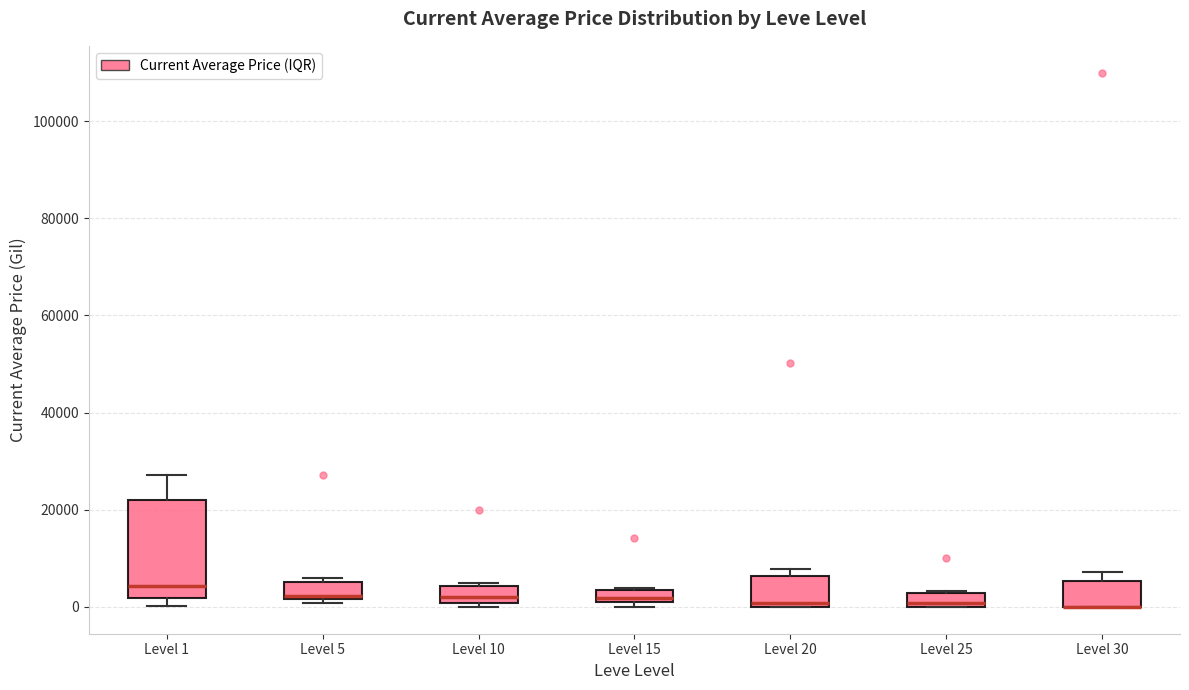

Where is the upper edge of the box for Level 20 on the y-axis? The values are not printed on the chart, so give them approximately, as read against the axis.

6000